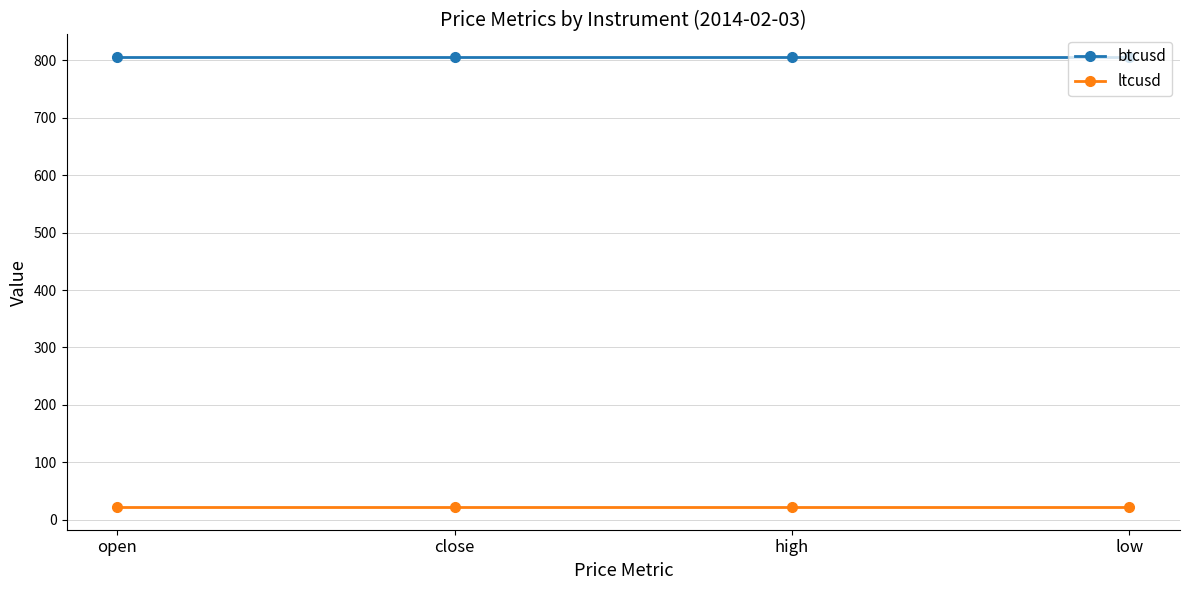

True or false: btcusd and ltcusd intersect in this chart.

False